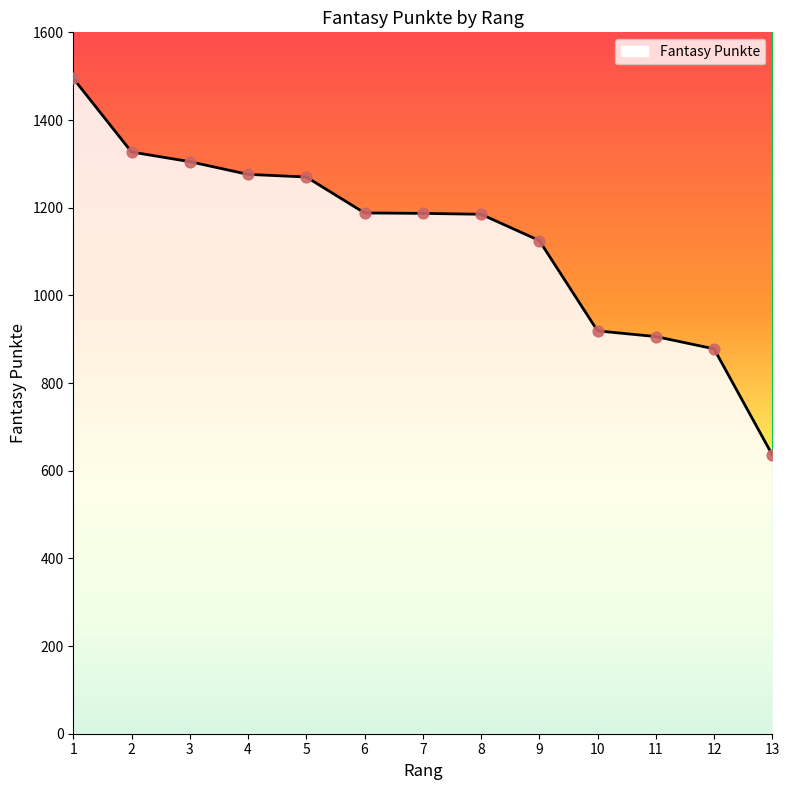

Between 3 and 7, which is larger?

3